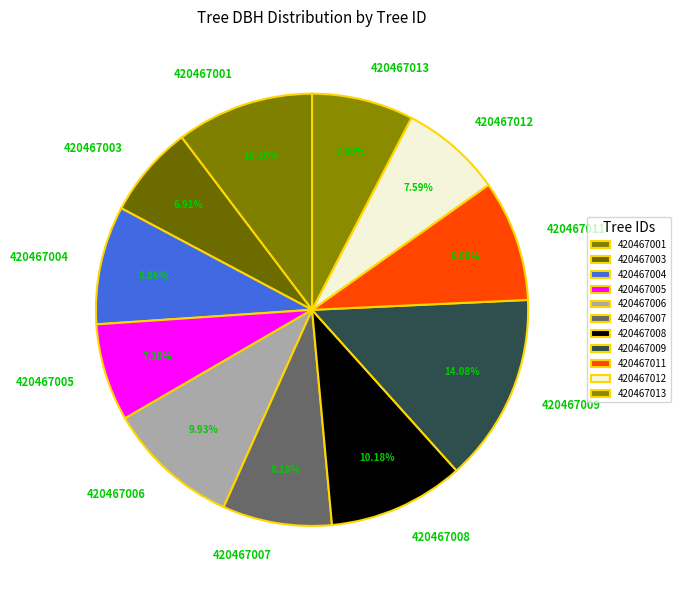

Between 420467005 and 420467011, which is larger?

420467011